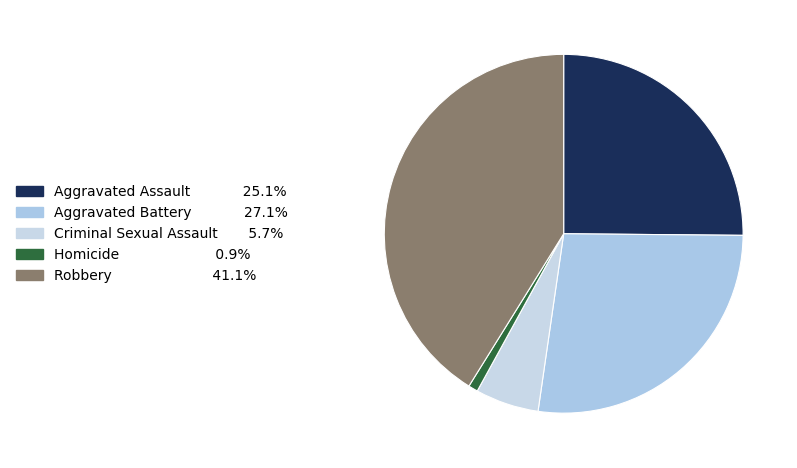

Rank the categories by value from lowest to highest.

Homicide, Criminal Sexual Assault, Aggravated Assault, Aggravated Battery, Robbery